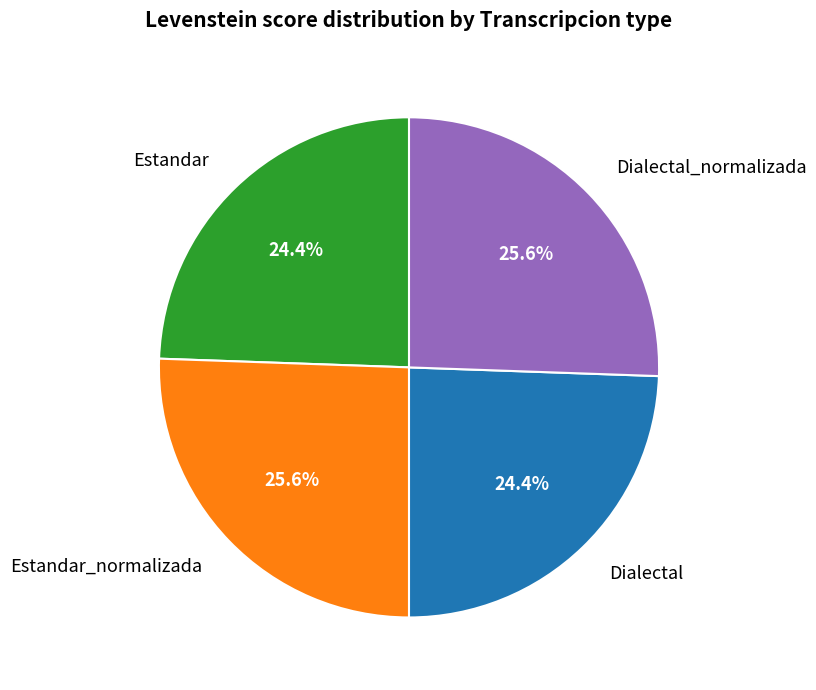

How much of the chart is everything except Estandar_normalizada?

74.4%